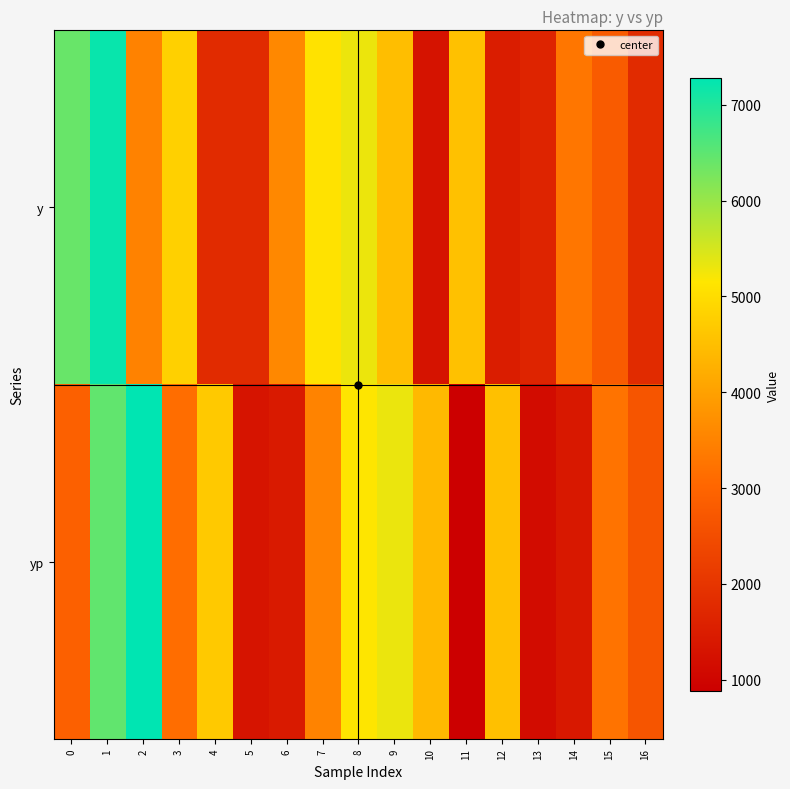

Which series has the largest total across all categories?

y